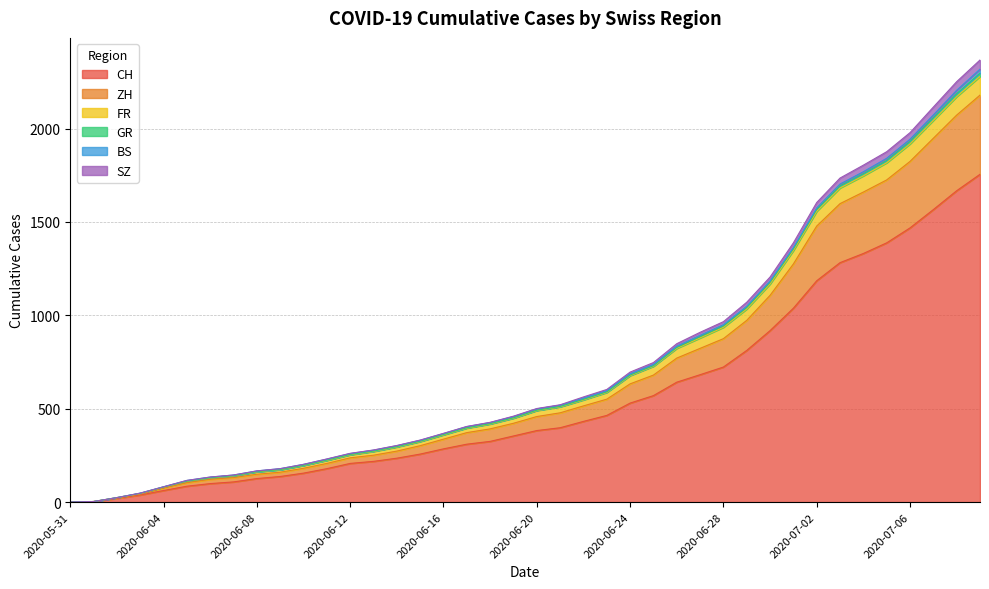

Does the chart have visible grid lines?

Yes